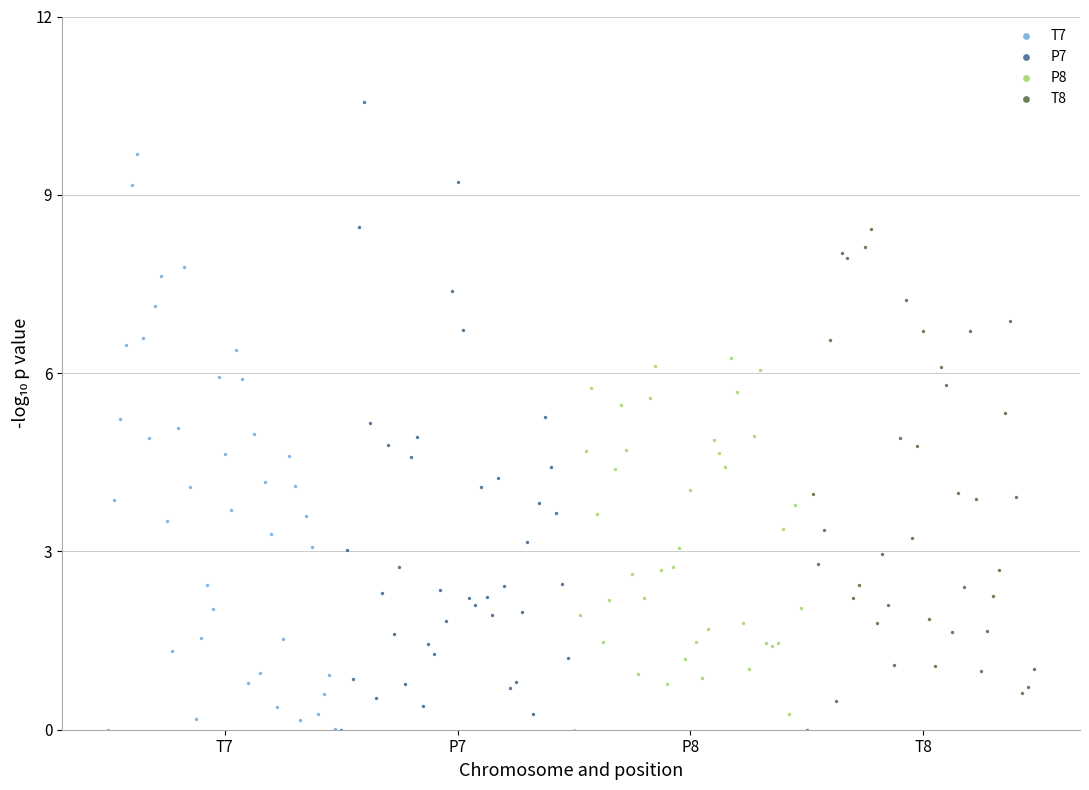

Which series reaches the maximum Y coordinate?

P7